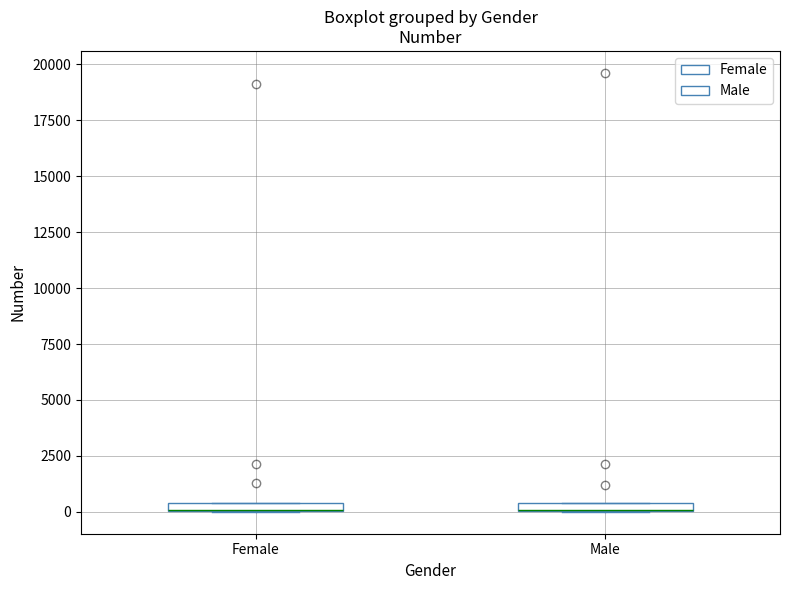

Where is the upper edge of the box for Female on the y-axis? The values are not printed on the chart, so give them approximately, as read against the axis.

500